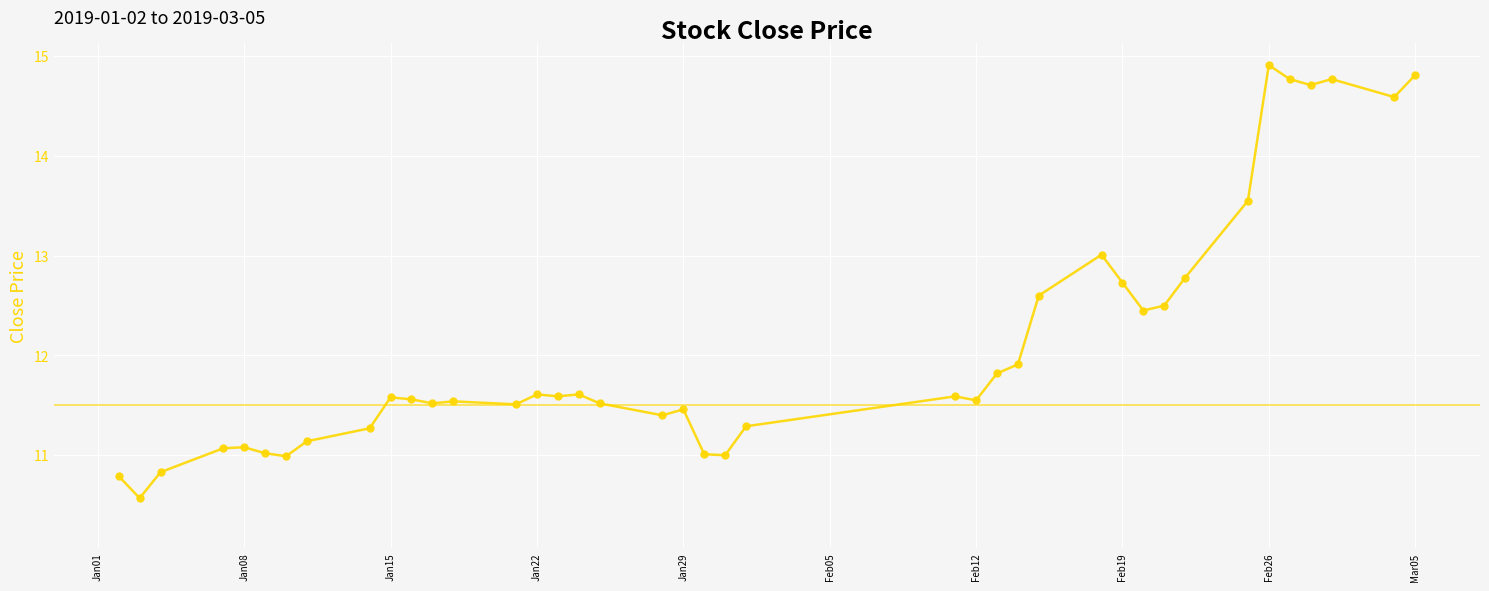

Count the number of categories in the chart.

40